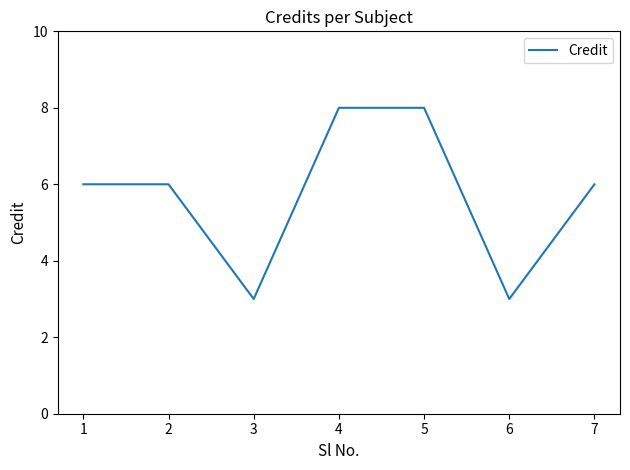

Is this an area chart (filled region under the line)?

No